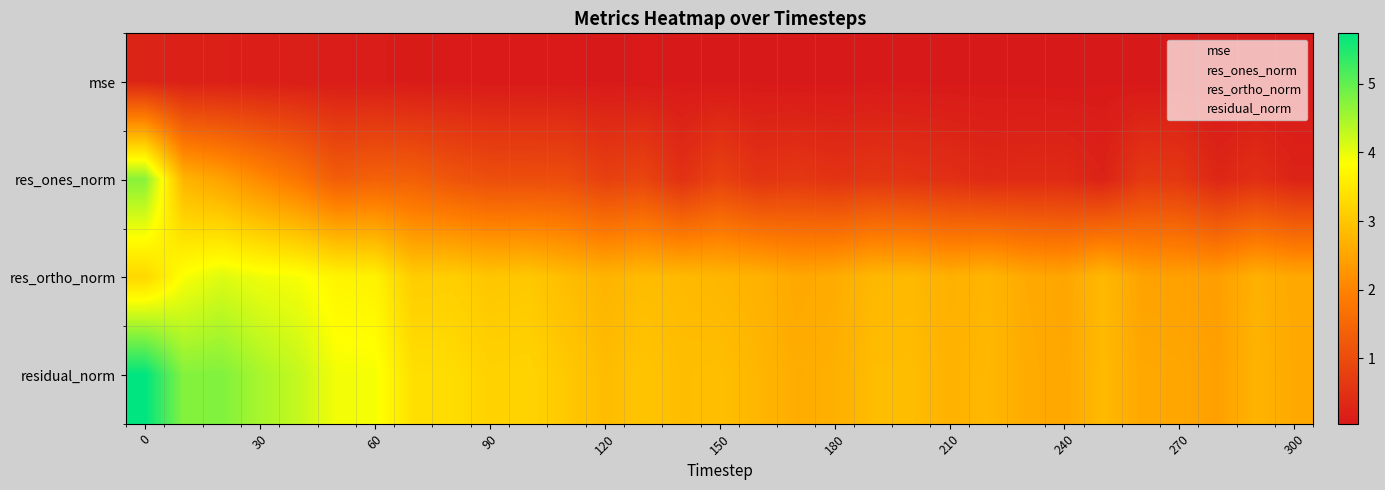

Reading left to right, what are all the values shown in this chart?

mse: 0.3	0.2	0.2	0.2	0.2	0.1	0.1	0.1	0.1	0.1	0.1	0.1	0.1	0.1	0.1	0.1	0.1	0.1	0.1	0.1	0.1	0.1	0.1	0.1	0.1	0.1	0.1	0.1	0.0	0.1	0.1
res_ones_norm: 4.7	2.7	2.5	2.1	1.8	1.3	1.4	1.4	1.2	1.0	1.0	1.0	0.8	0.9	0.5	0.8	0.5	0.6	0.5	0.6	0.5	0.5	0.4	0.4	0.4	0.2	0.6	0.6	0.3	0.5	0.3
res_ortho_norm: 3.3	3.9	4.1	4.0	3.9	3.7	3.6	3.1	3.1	3.0	3.0	2.9	2.7	2.8	2.8	2.8	2.7	2.5	2.6	2.8	2.8	2.7	2.8	2.6	2.5	2.8	2.5	2.4	2.4	2.7	2.6
residual_norm: 5.7	4.7	4.8	4.5	4.3	3.9	3.9	3.4	3.3	3.2	3.2	3.0	2.8	3.0	2.9	2.9	2.8	2.6	2.7	2.9	2.9	2.7	2.8	2.6	2.5	2.8	2.5	2.5	2.4	2.7	2.6